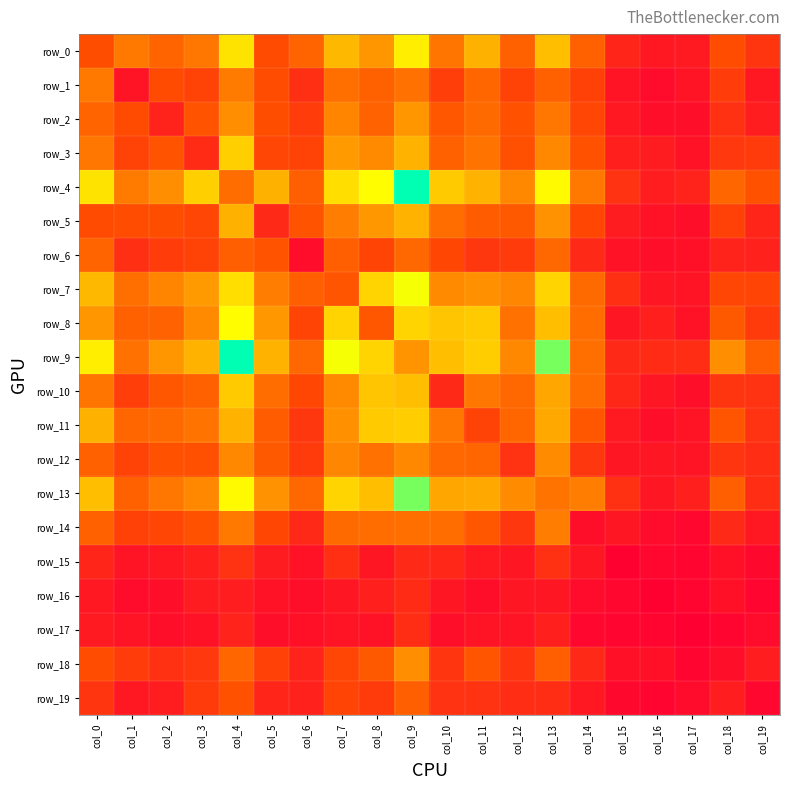

What is the difference between the maximum and second lowest values in the row_19 series?

46